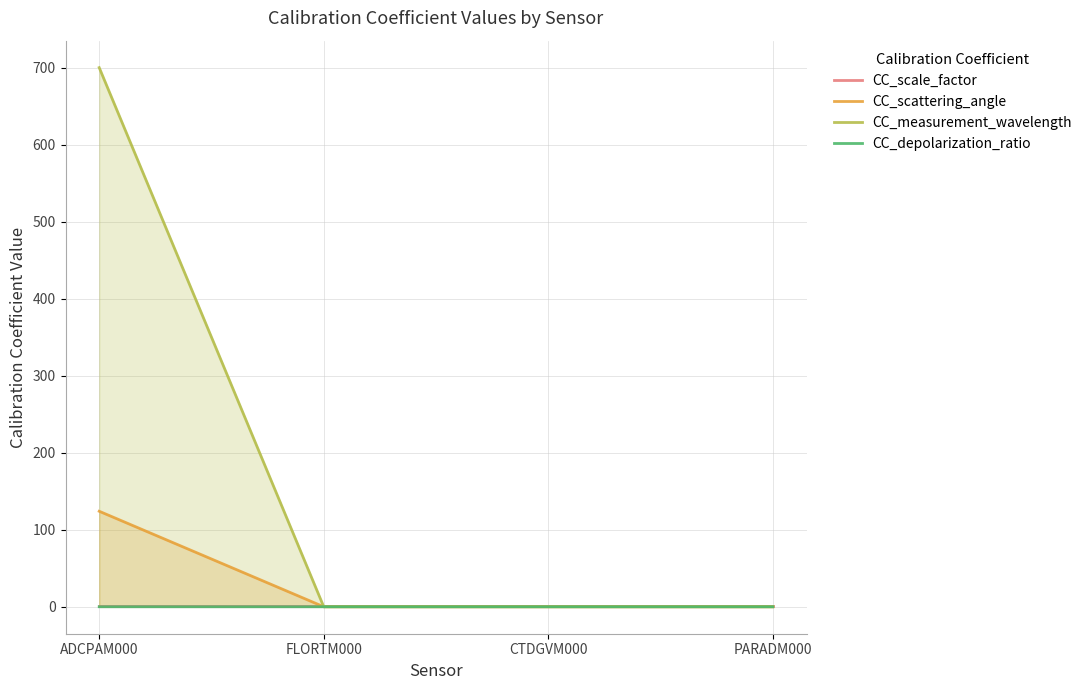

Rank the series by their maximum value, from highest to lowest.

CC_measurement_wavelength, CC_scattering_angle, CC_scale_factor, CC_depolarization_ratio